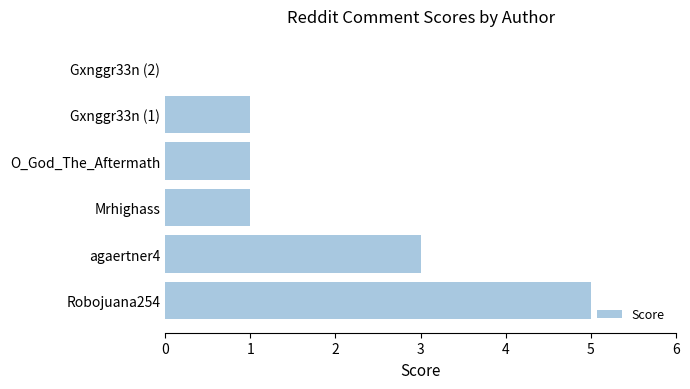

The value at Gxnggr33n (2) is 2. True or false?

False